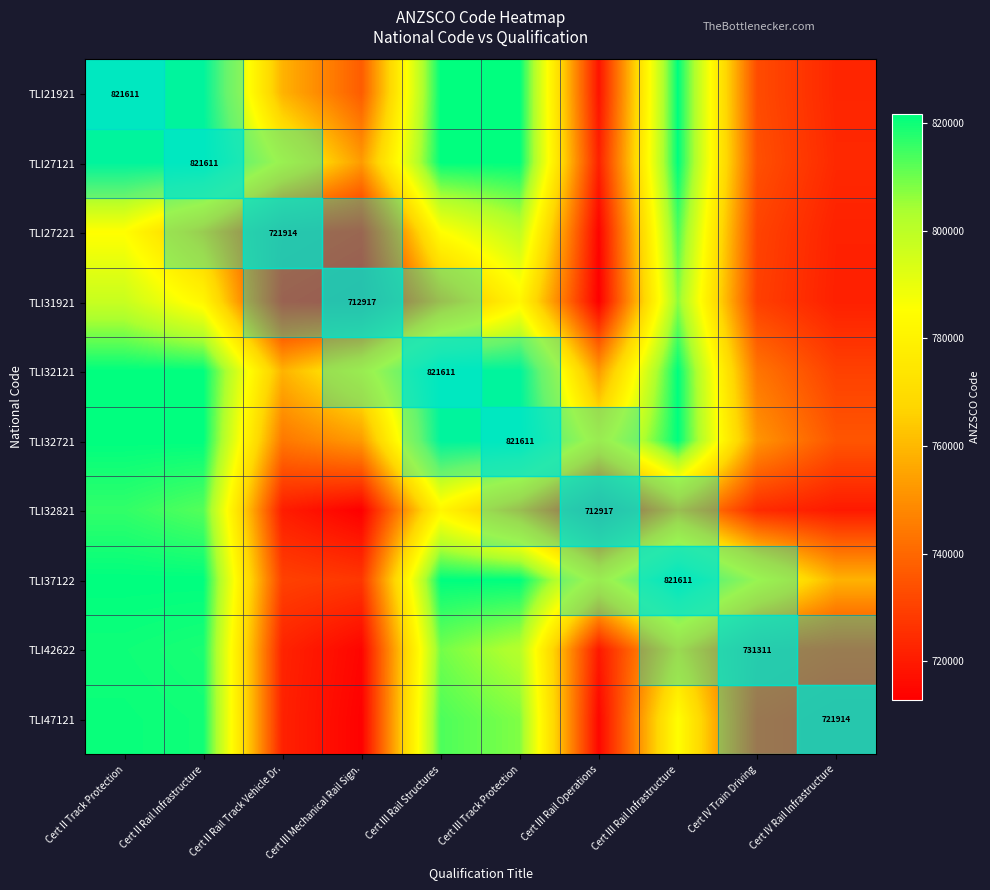

Rank the series at Cert III Rail Structures from lowest to highest value.

TLI31921, TLI32821, TLI27221, TLI42622, TLI47121, TLI21921, TLI27121, TLI32121, TLI32721, TLI37122